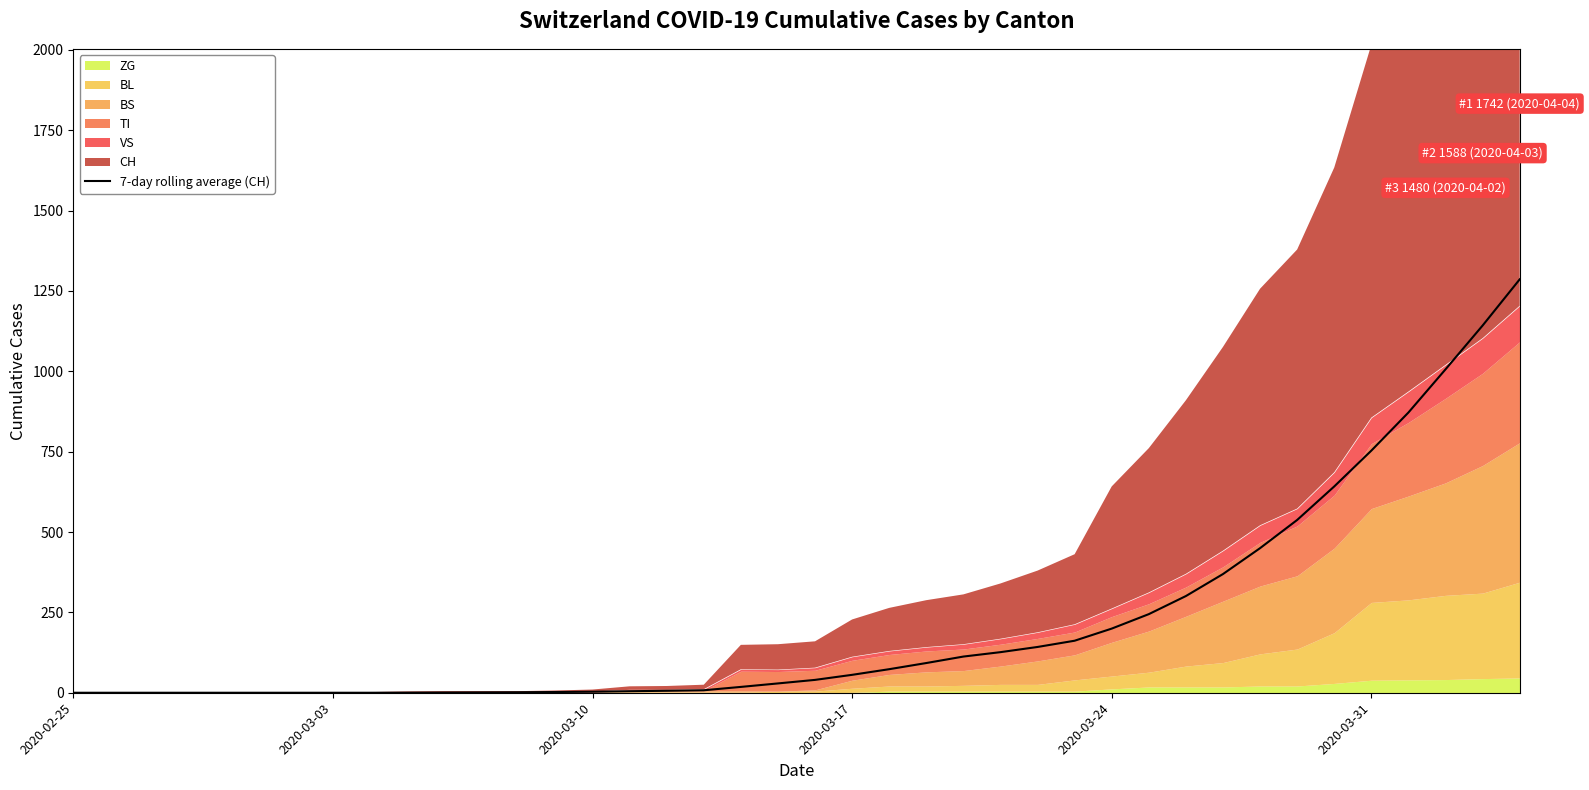

How many data points does each series have?

40